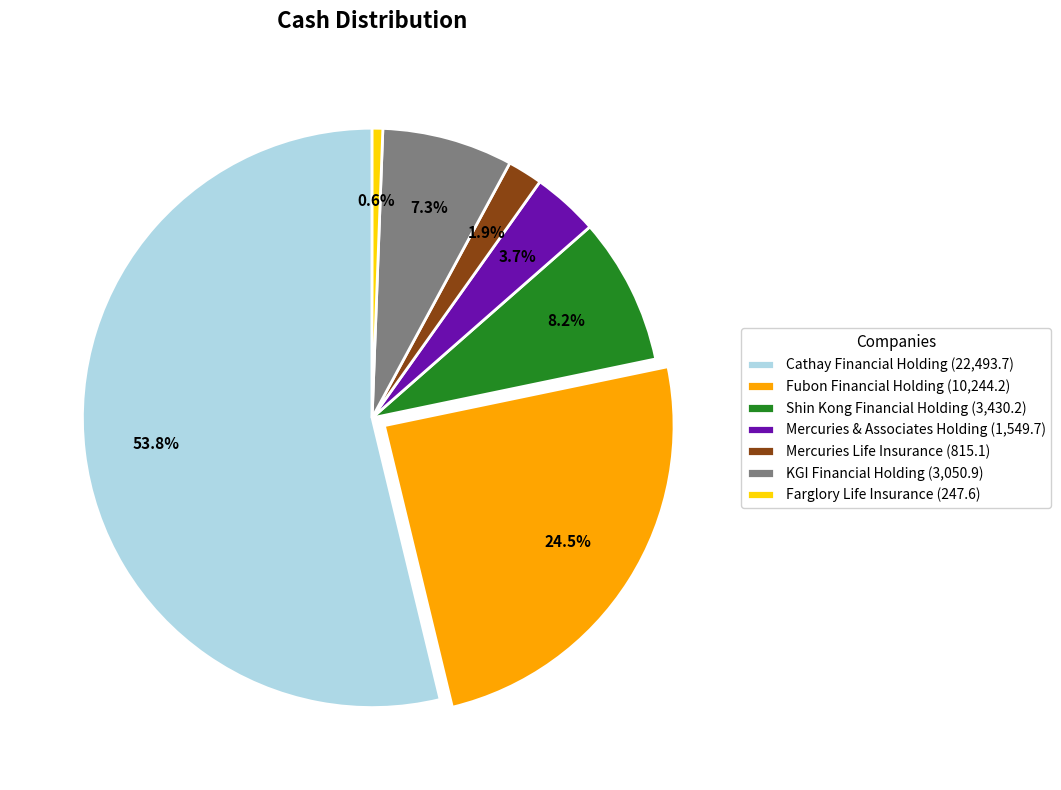

To the nearest percent, what portion does Mercuries & Associates Holding represent?

4%